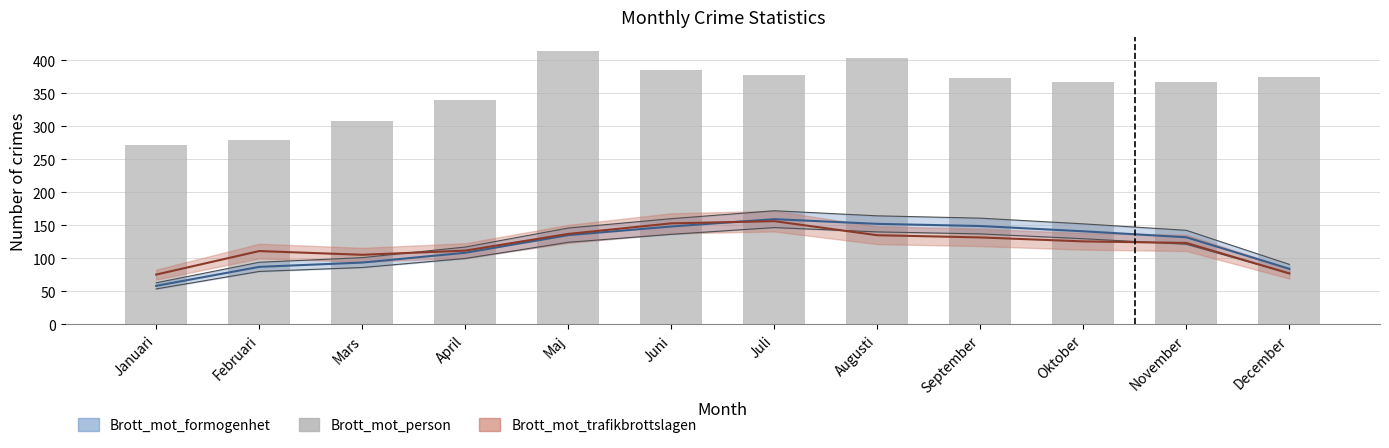

How many values exceed 373?

5